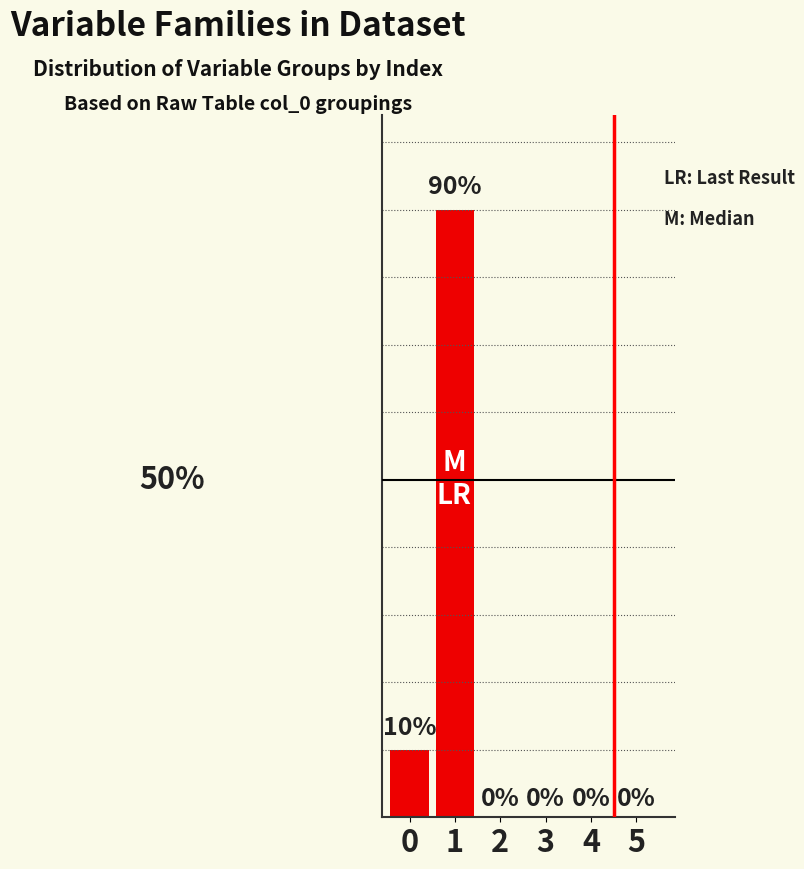

Is it true that the value at 5 is 0?

True